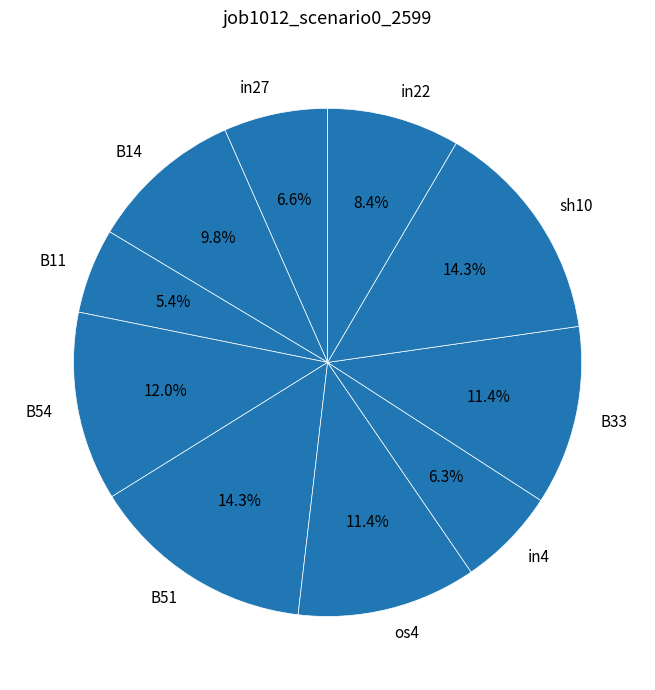

To the nearest percent, what is the difference between the largest and smallest slice percentages?

9%